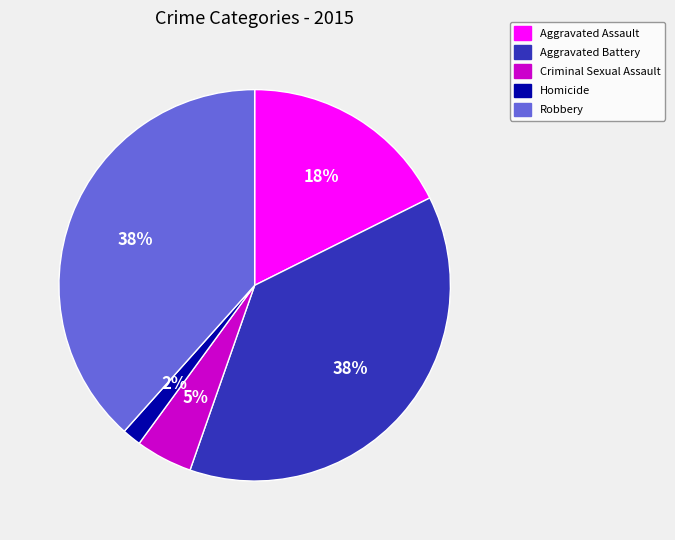

Is there any slice that represents more than half of the pie?

No